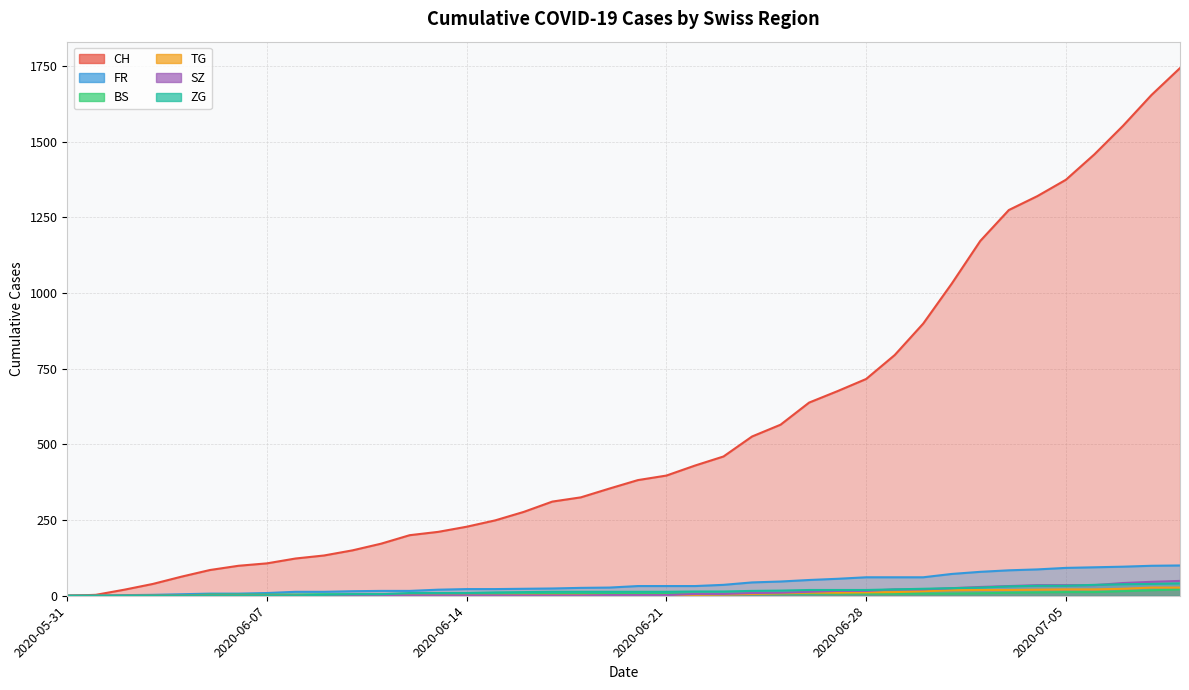

What is the total value across all series at 2020-07-05?

1567